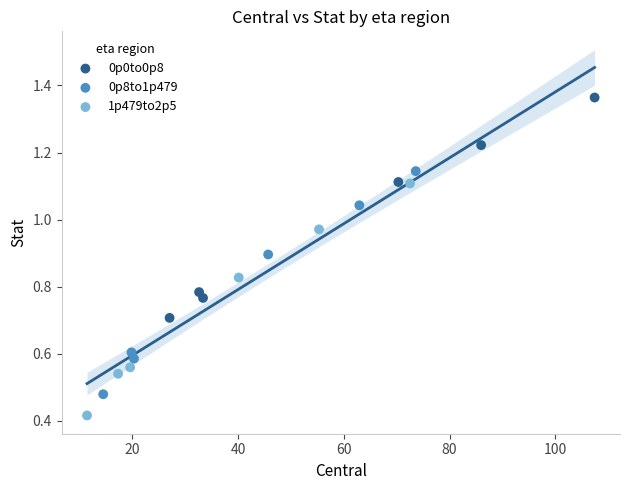

What are all the series names shown in the legend?

0p0to0p8, 0p8to1p479, 1p479to2p5